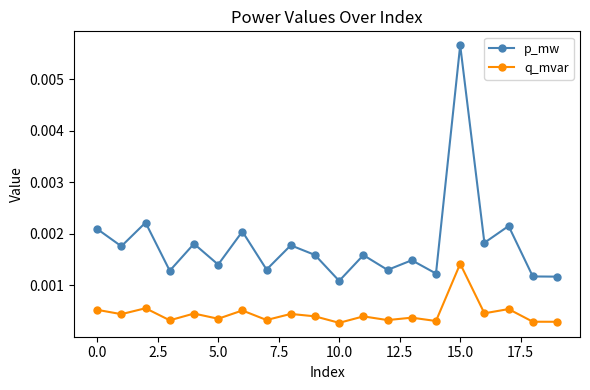

Which series has the largest total across all categories?

p_mw